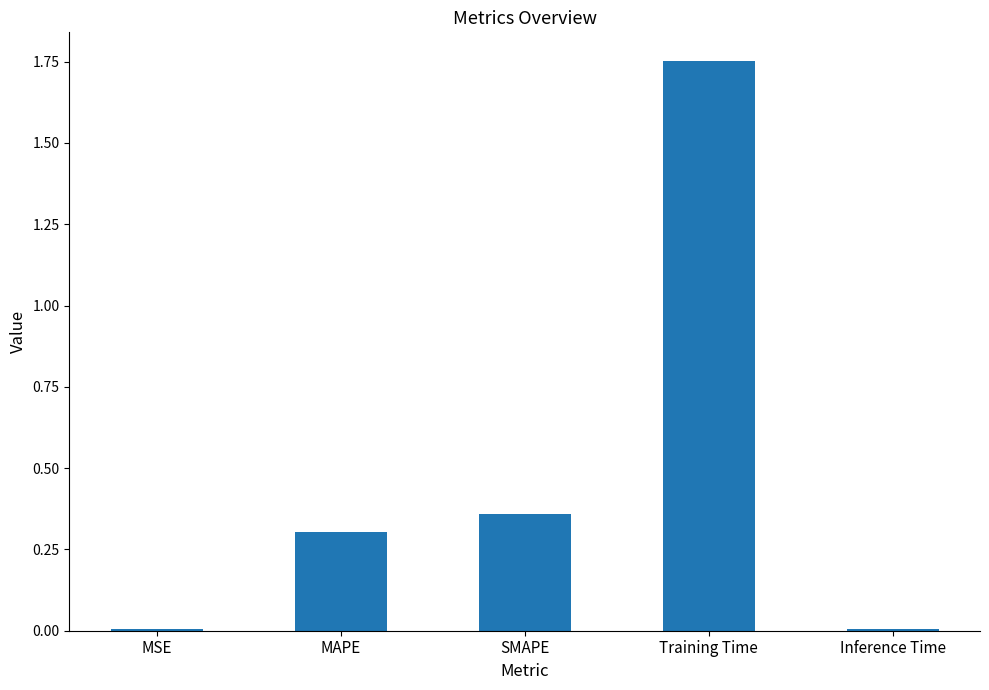

Does the chart contain stacked bars?

No